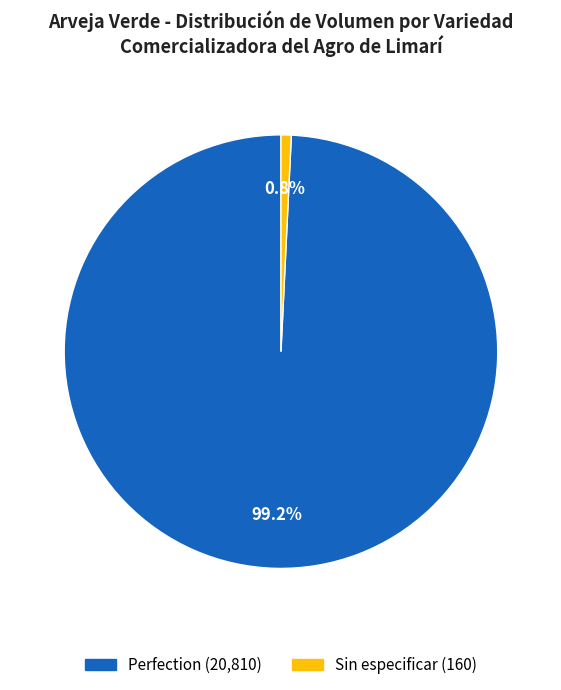

What is the smallest slice in the pie chart?

Sin especificar